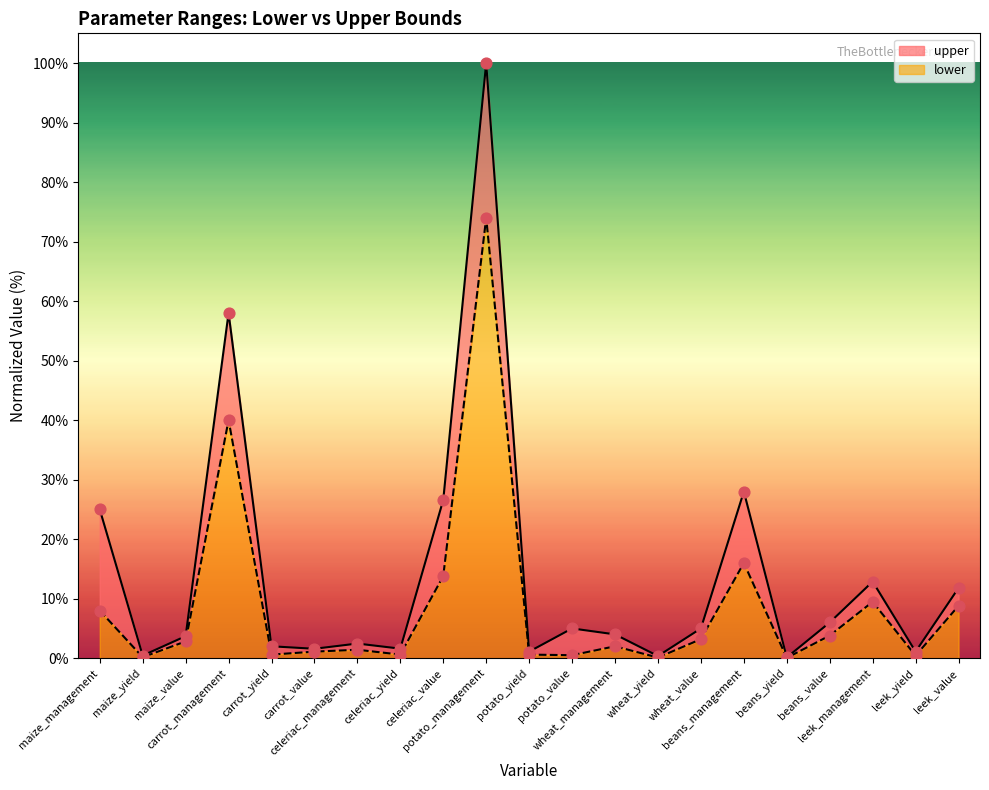

Which series contains the highest Y value?

upper